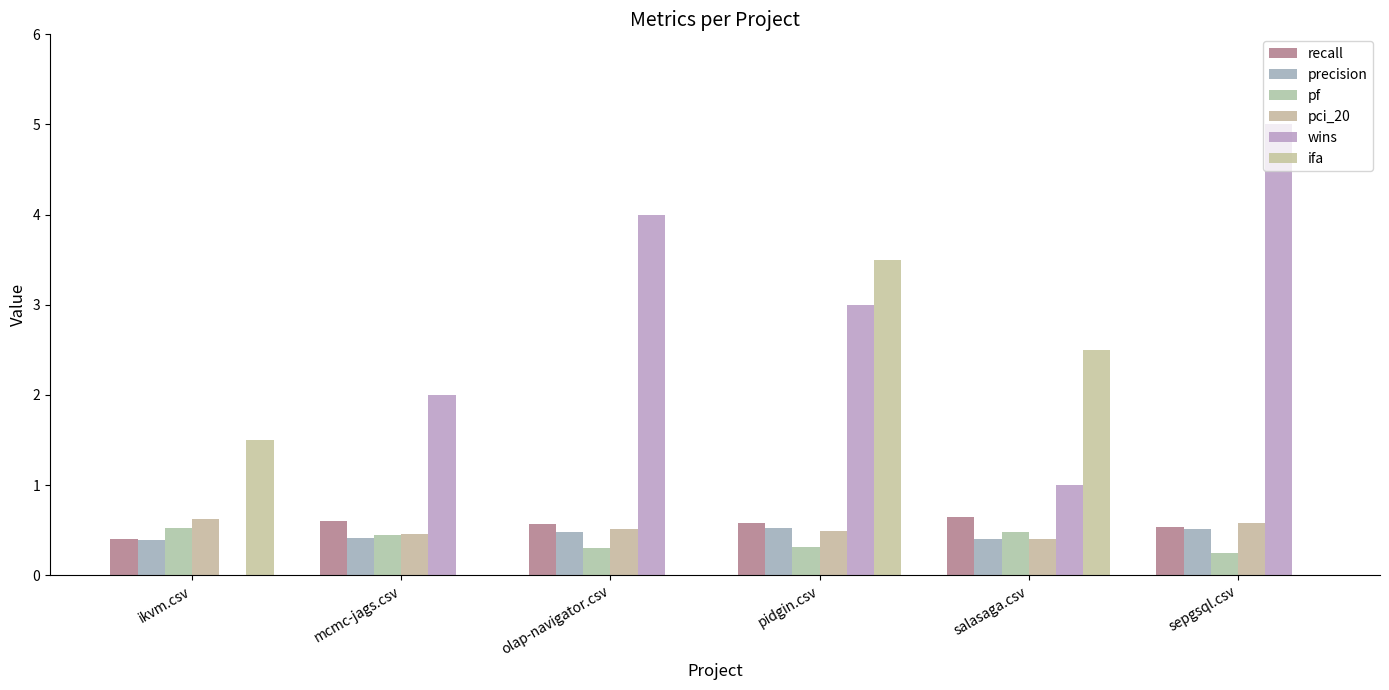

Does the chart contain stacked bars?

No